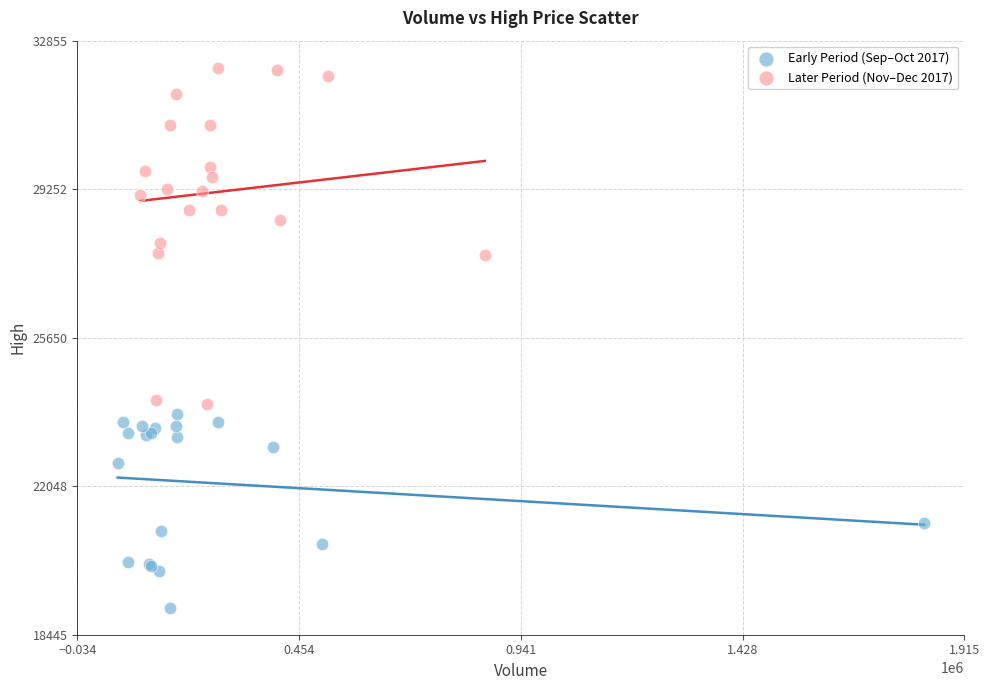

Which series has the widest spread of Y values?

Later Period (Nov–Dec 2017)